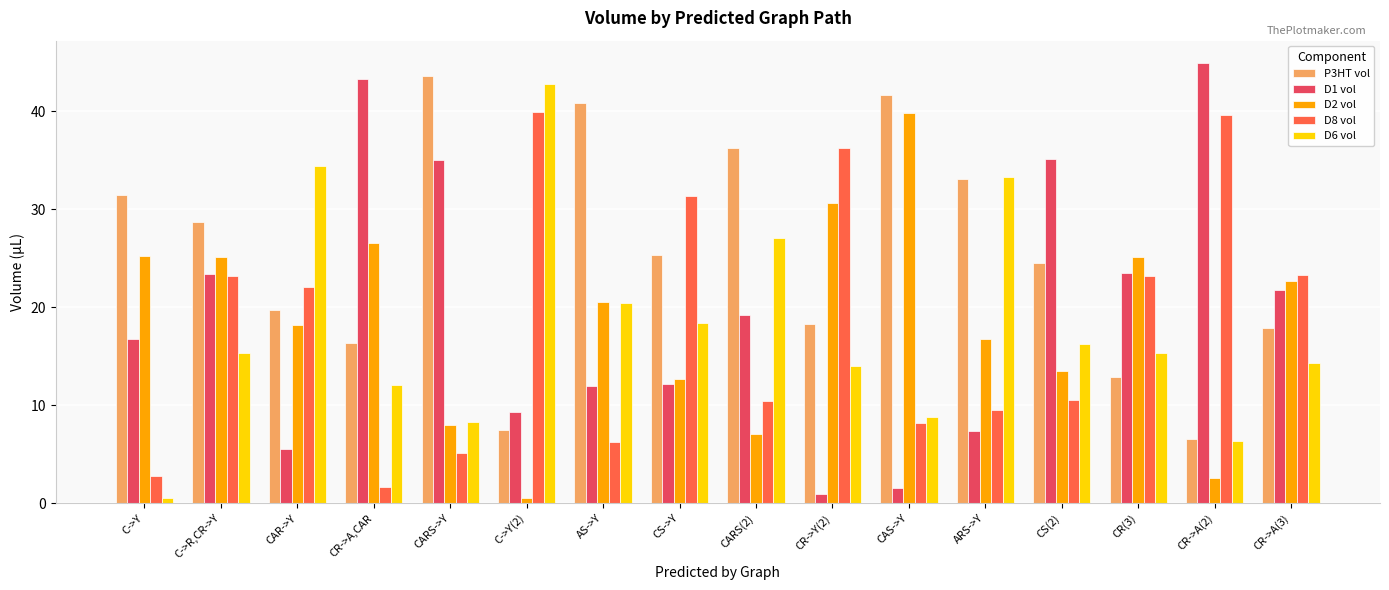

At which category is the sum across all series the highest?

C->R,CR->Y